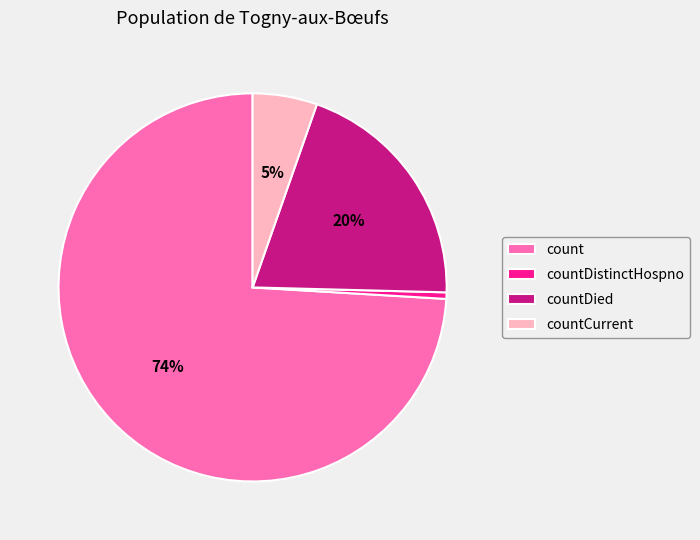

To the nearest percent, what portion does countDied represent?

20%